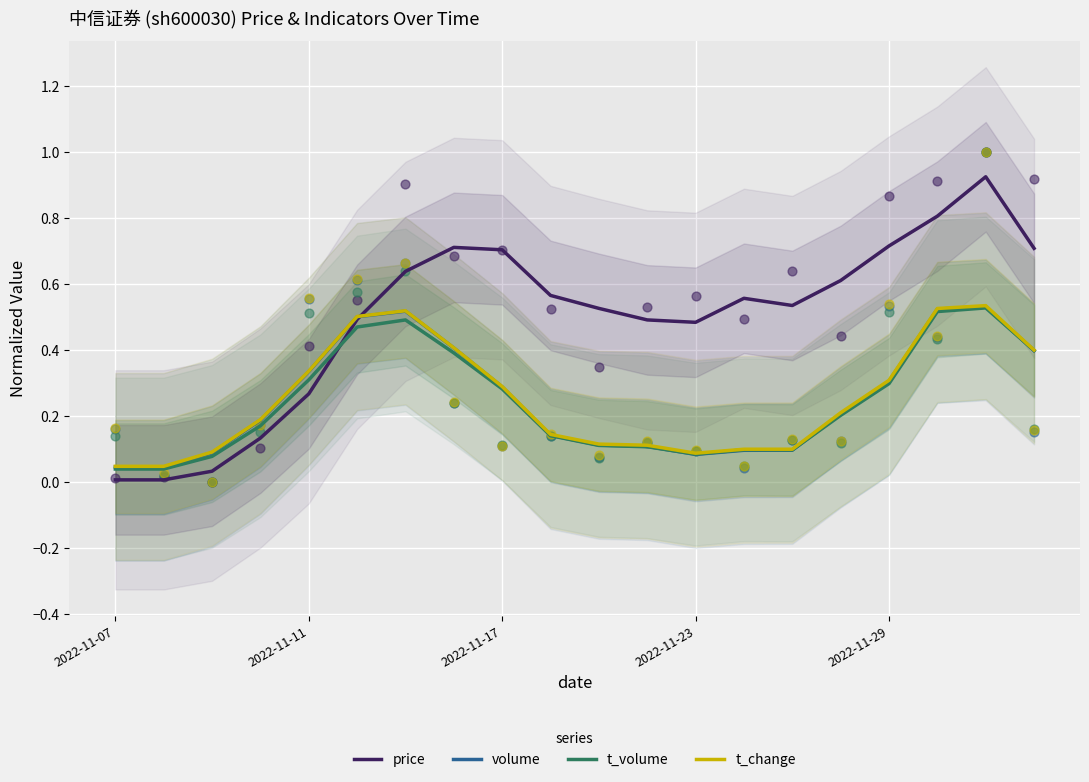

The t_volume series shows 0.3 at 2022-11-11. True or false?

True